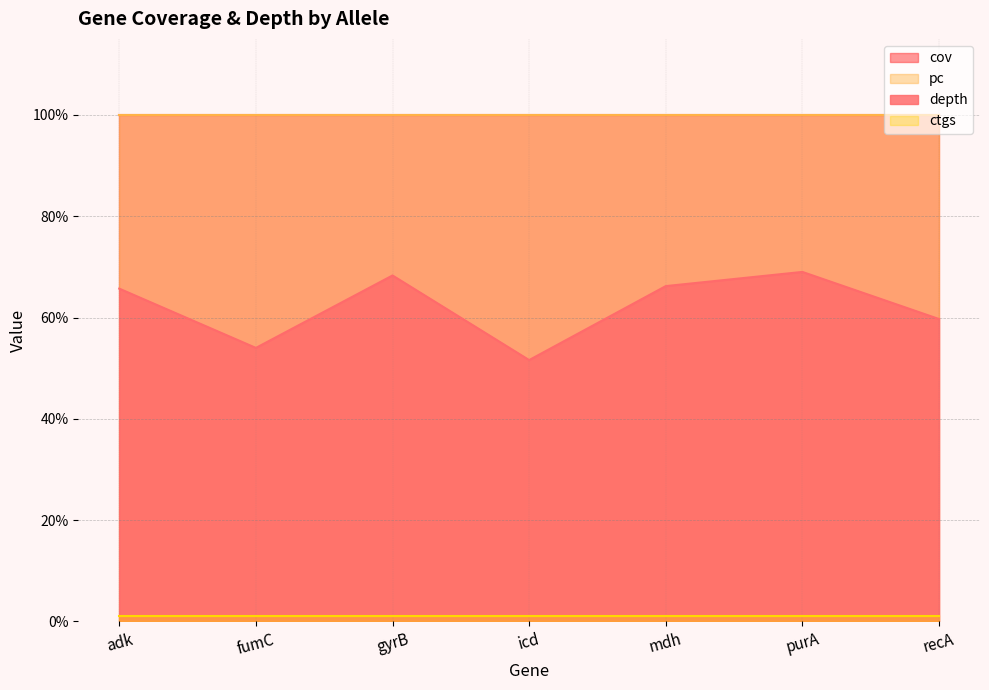

The depth series shows 51.6 at icd. True or false?

True